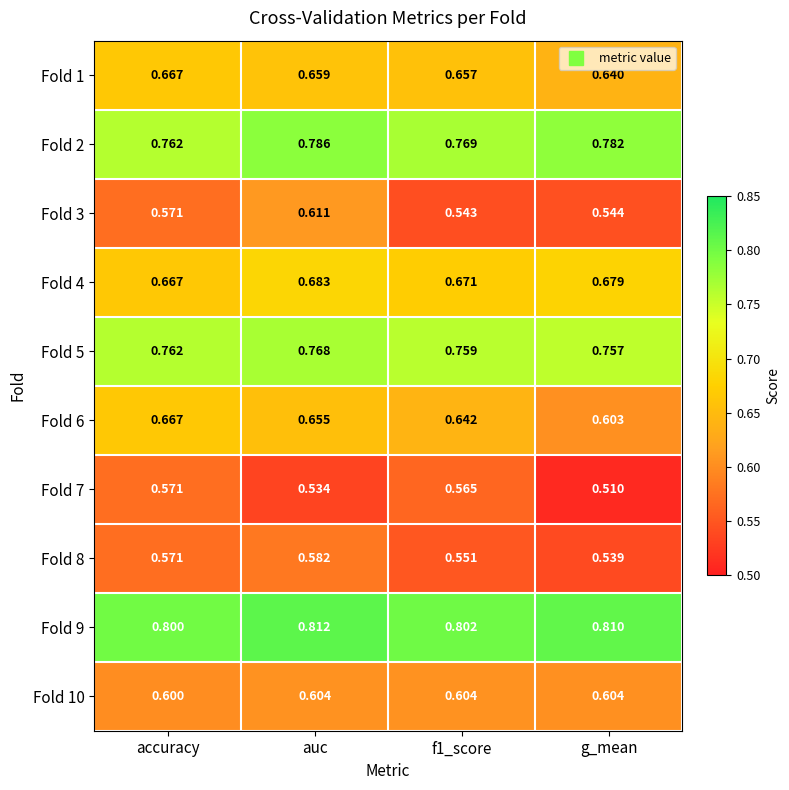

What is the spread (max minus min) of values at f1_score?

0.3